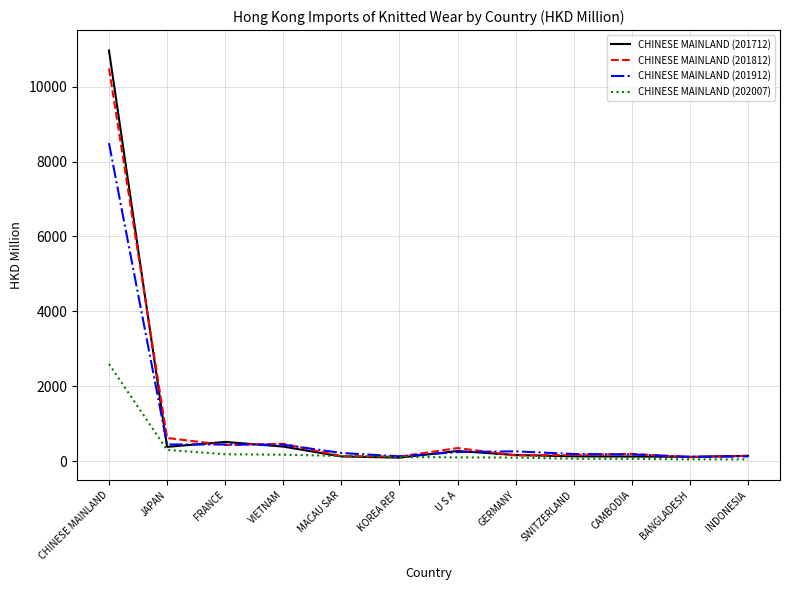

At which category is the sum across all series the highest?

CHINESE MAINLAND